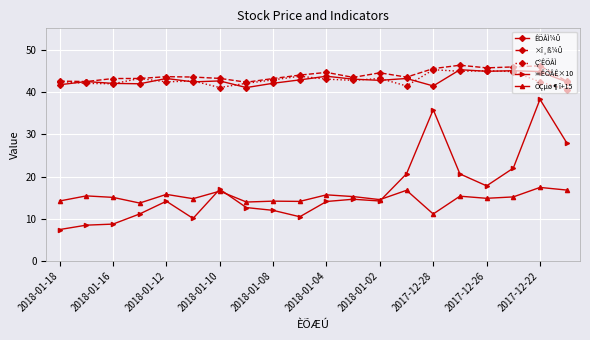

What is the difference between the maximum and second lowest values in the Ç°ÊÕÅÌ series?

4.2